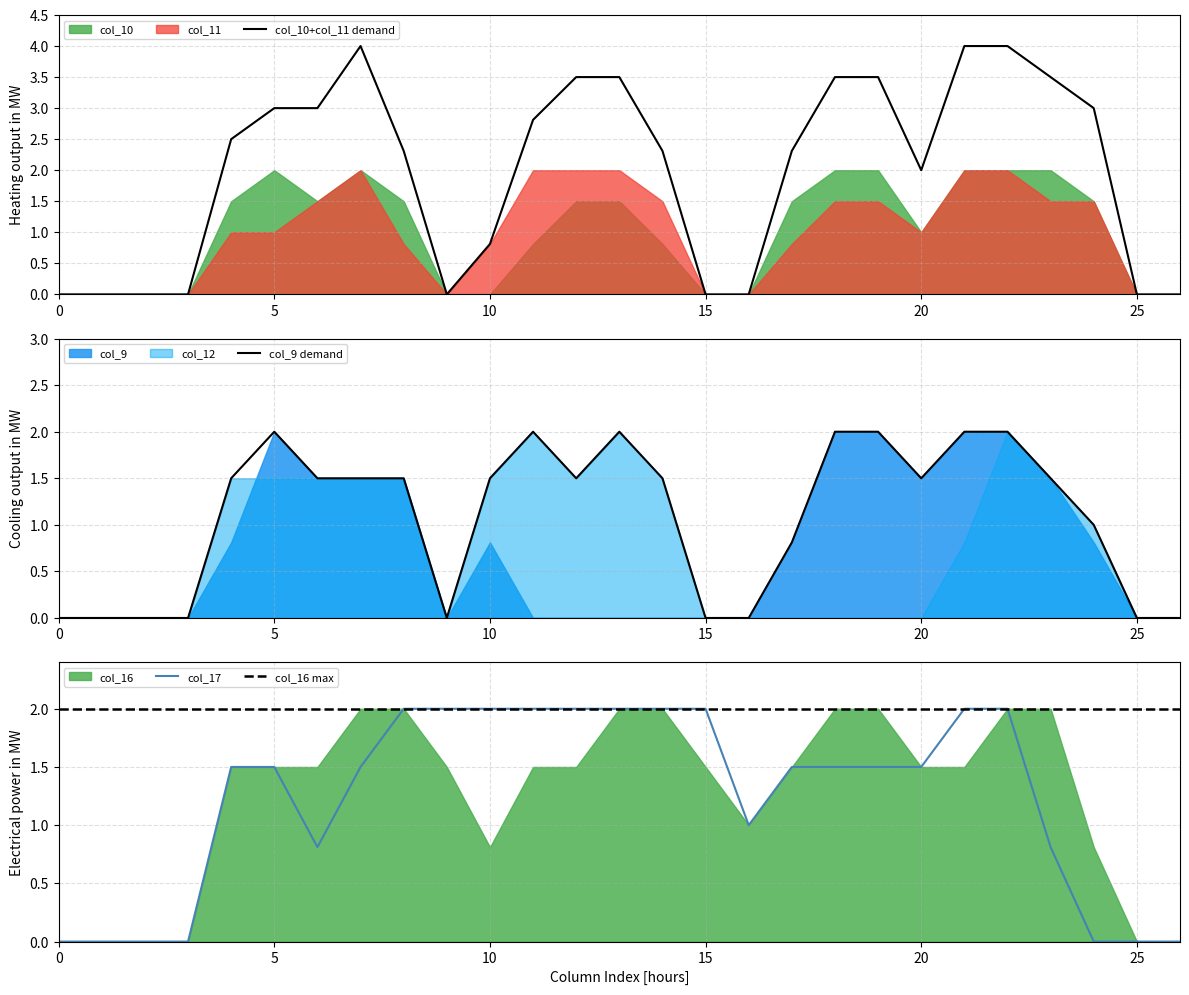

How many col_10 values are between 0 and 2?

27